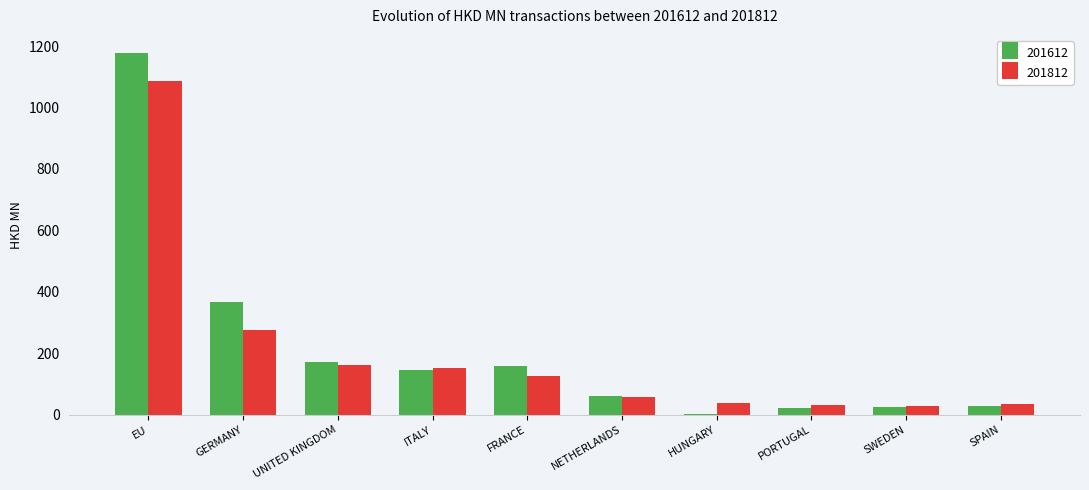

What is the maximum value for 201612?

1177.5